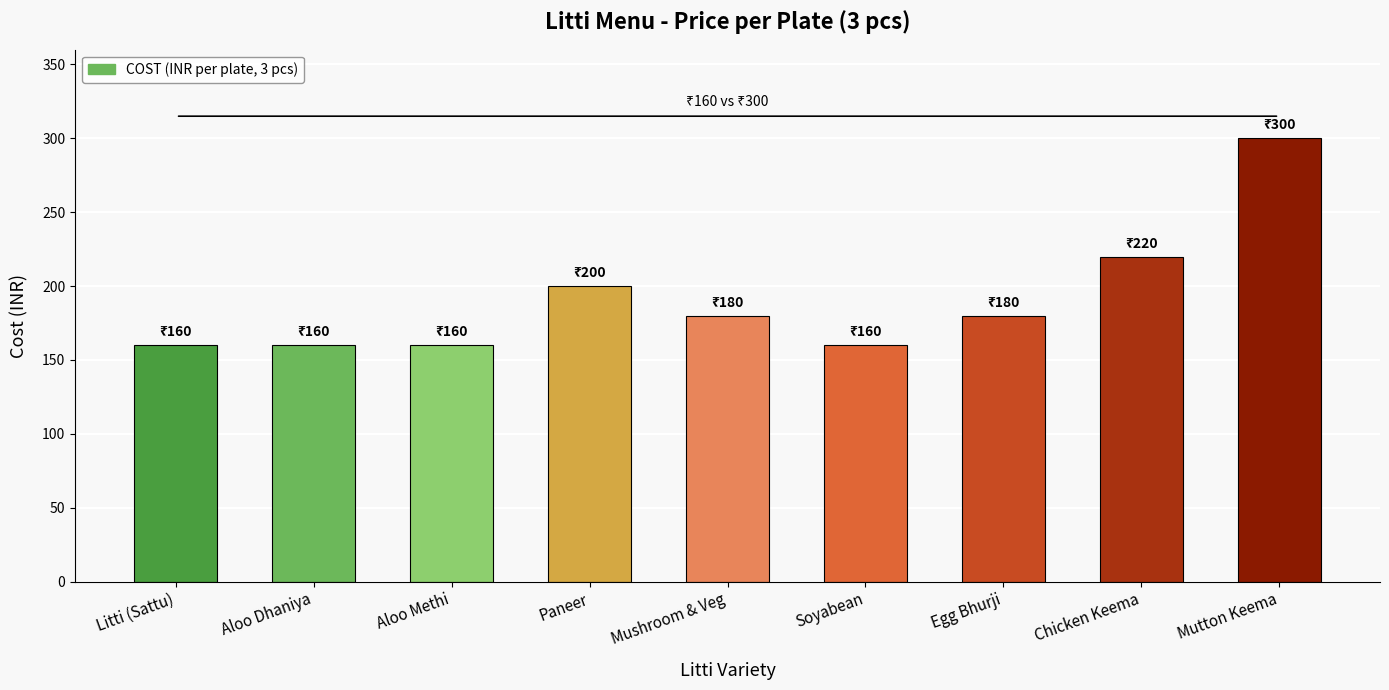

At which category does the chart reach its peak across all series?

Mutton Keema